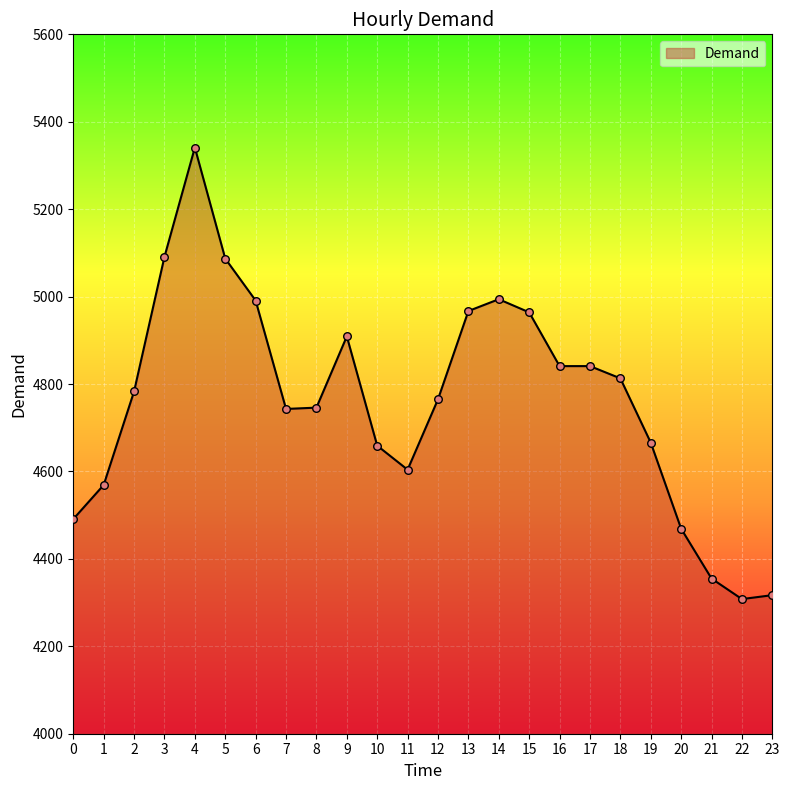

Which has a higher value, 15 or 7?

15